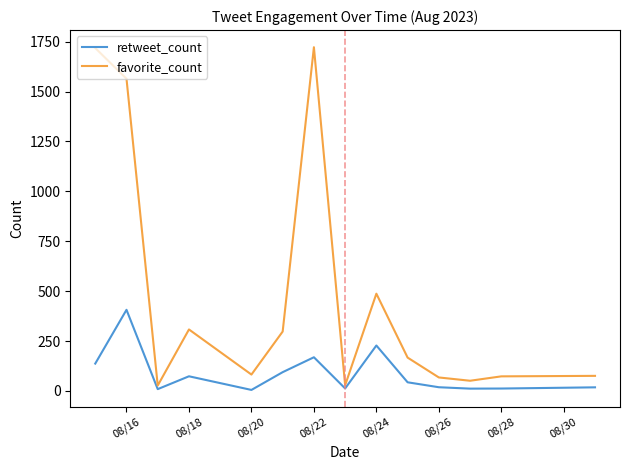

Rank the series by their maximum value, from lowest to highest.

retweet_count, favorite_count